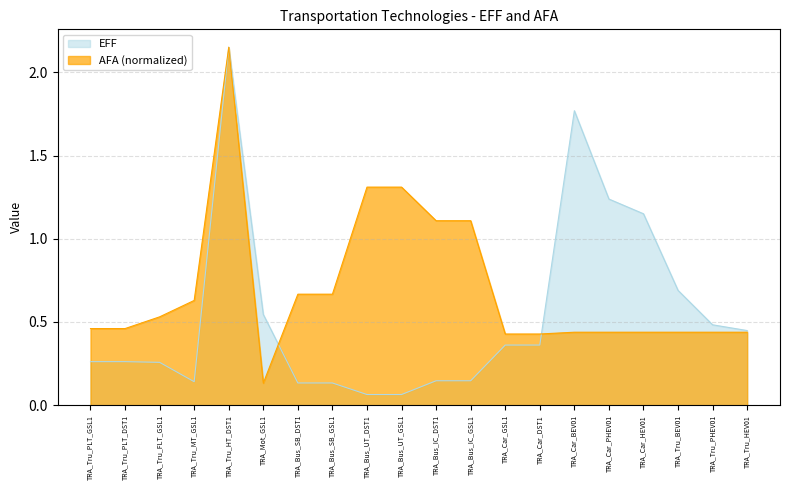

At TRA_Car_PHEV01, list the series in order from largest to smallest.

EFF, AFA (normalized)